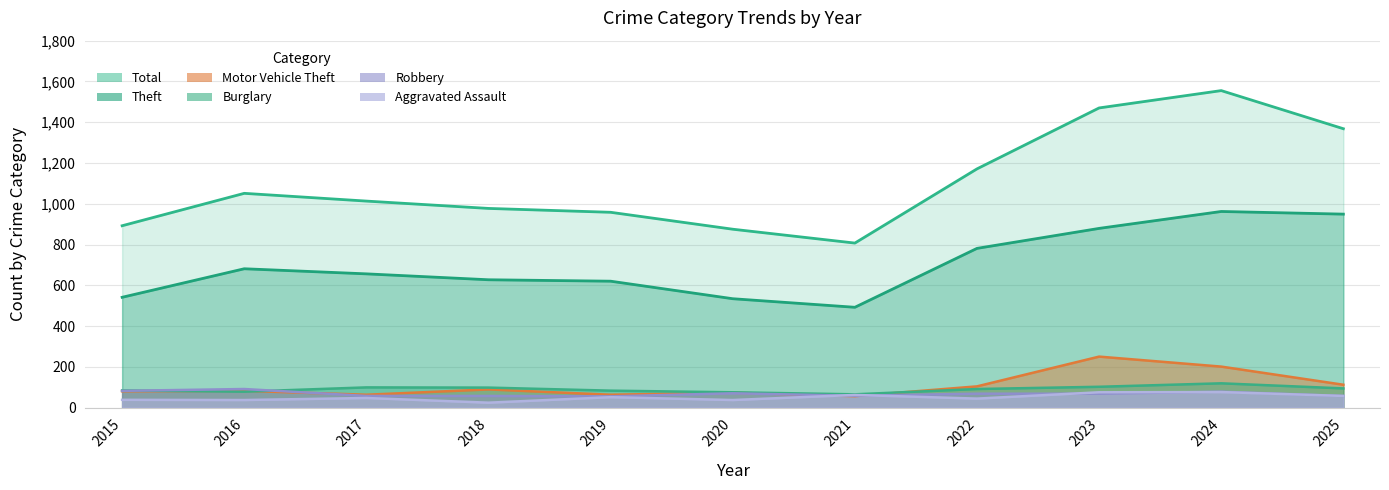

List the labels in order of Robbery value, largest first.

2016, 2015, 2024, 2020, 2022, 2023, 2021, 2017, 2018, 2025, 2019